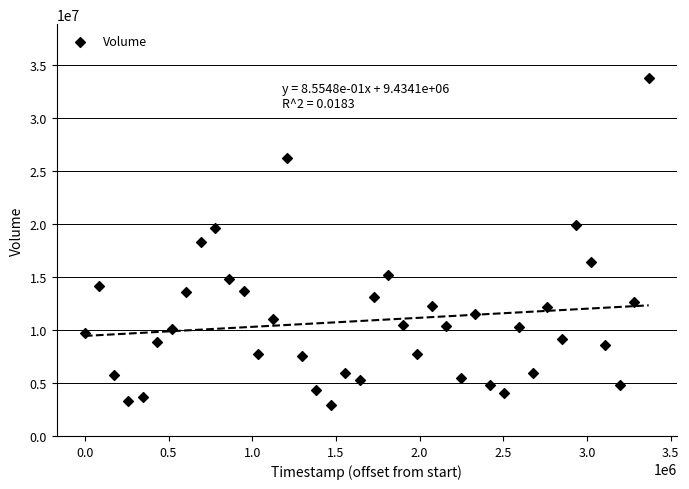

What is the range of Y values (max minus min)?

30807981